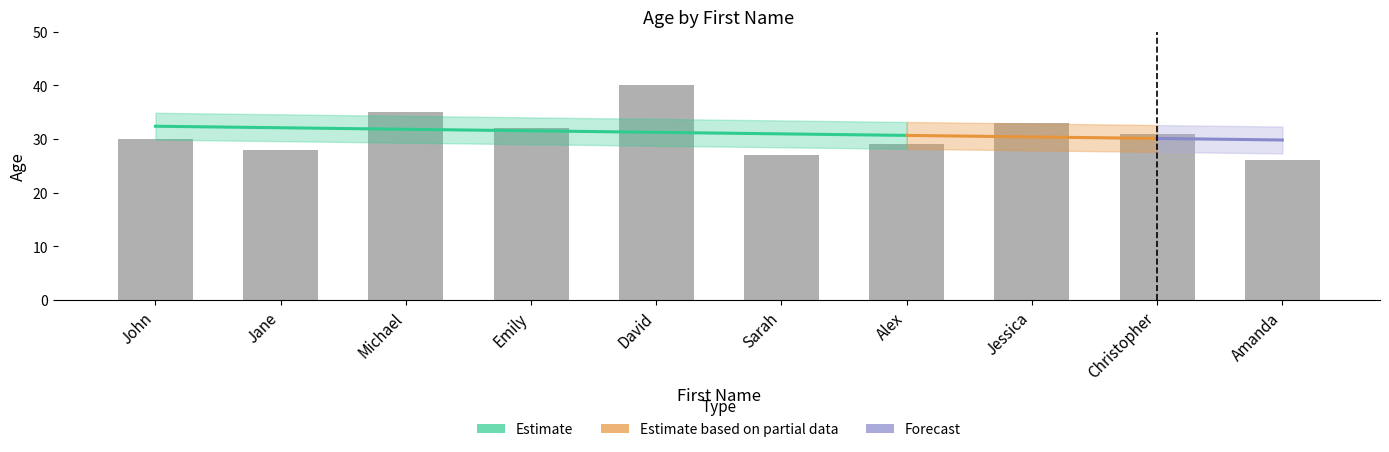

What is the label of the 7th bar from the right?

Emily